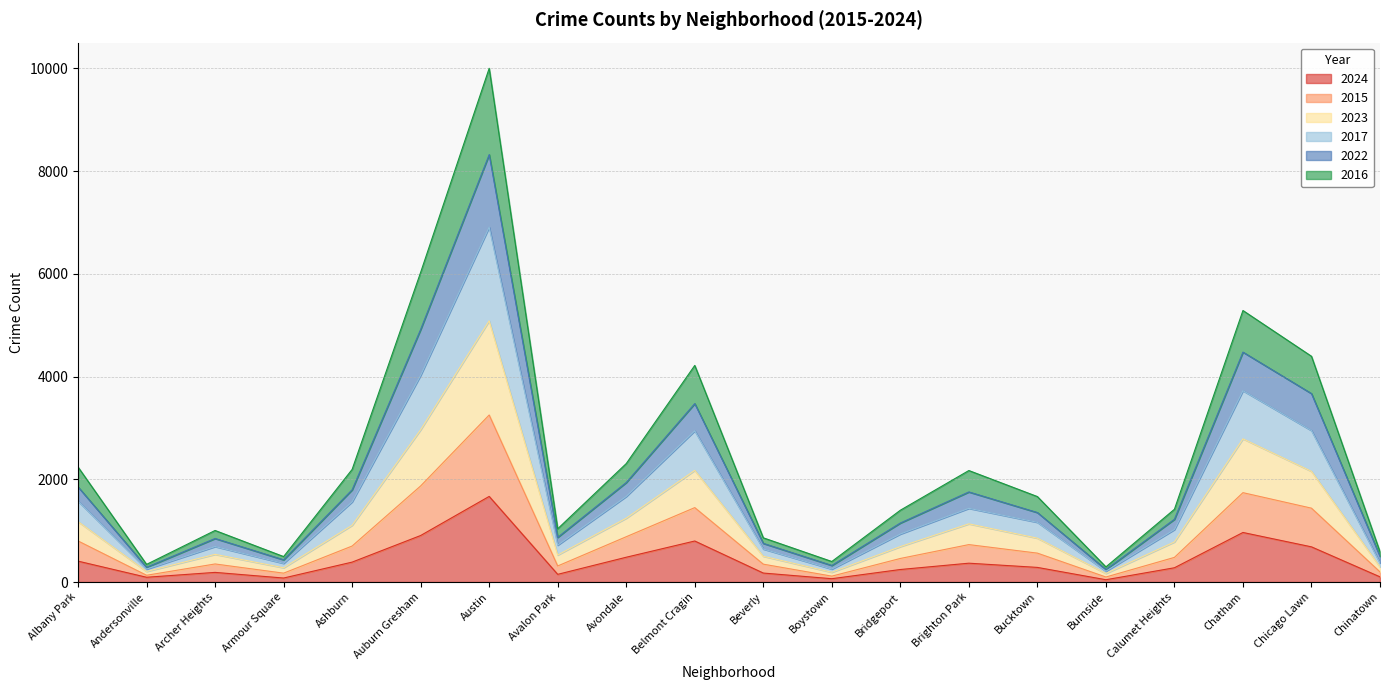

What is the value of the 2017 point at the 5th from the left?

1562